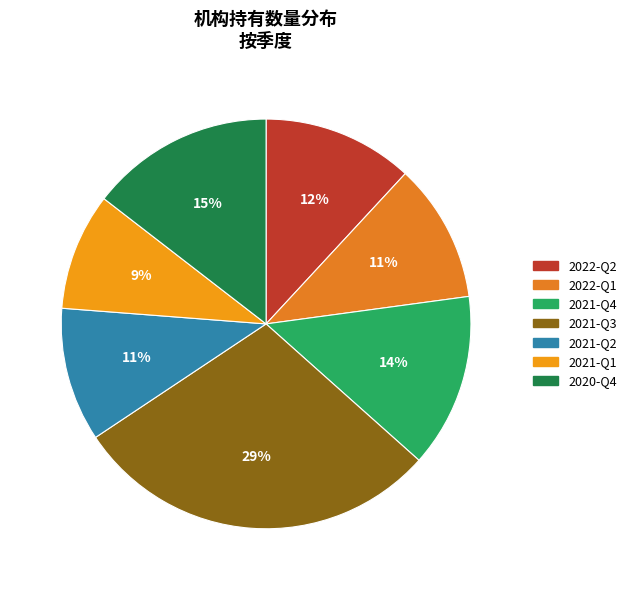

What is the smallest slice in the pie chart?

2021-Q1